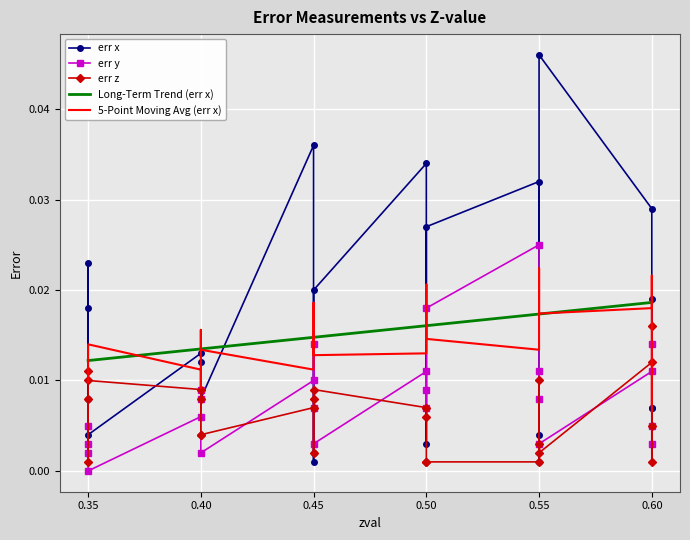

Is this an area chart (filled region under the line)?

No